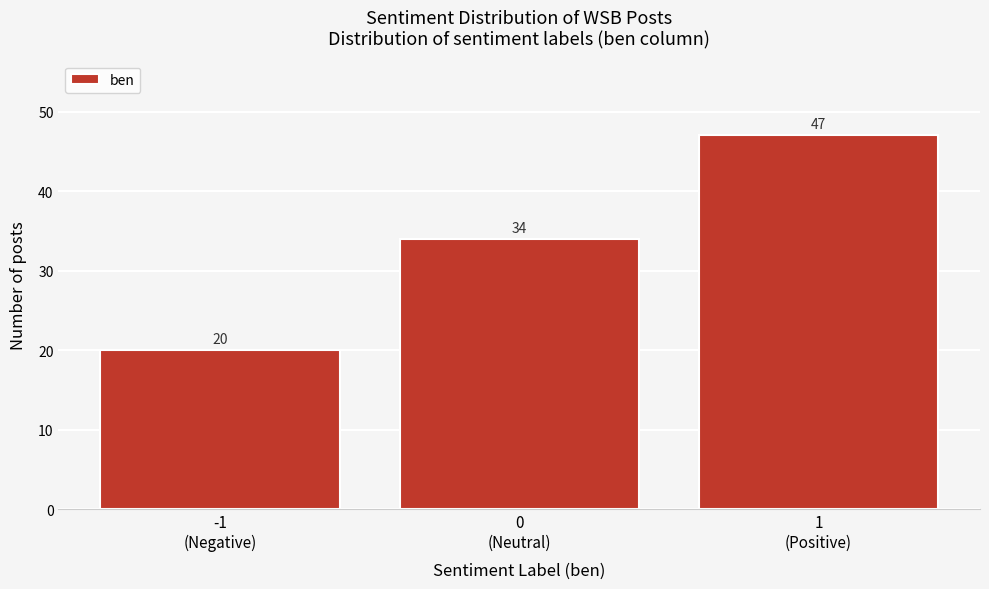

Reading right to left, transcribe all the data shown in this chart.

47	34	20